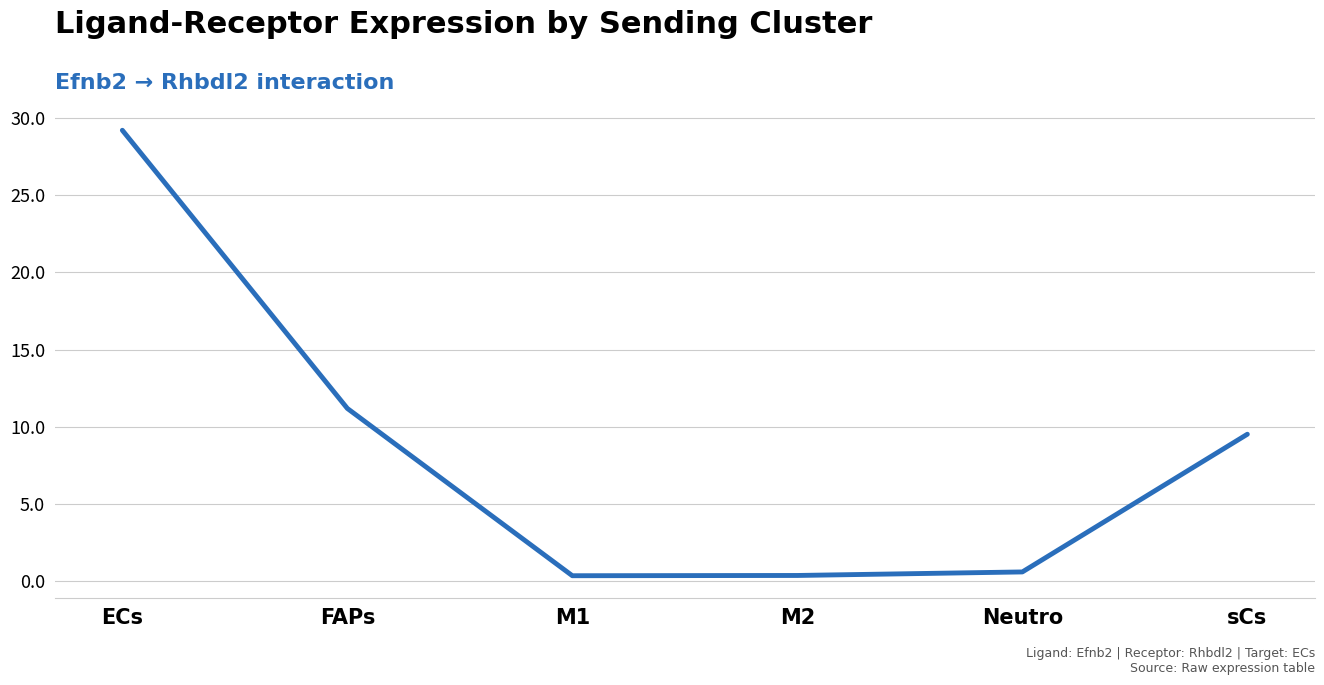

The chart shows a value of 0.4 at M1. True or false?

True